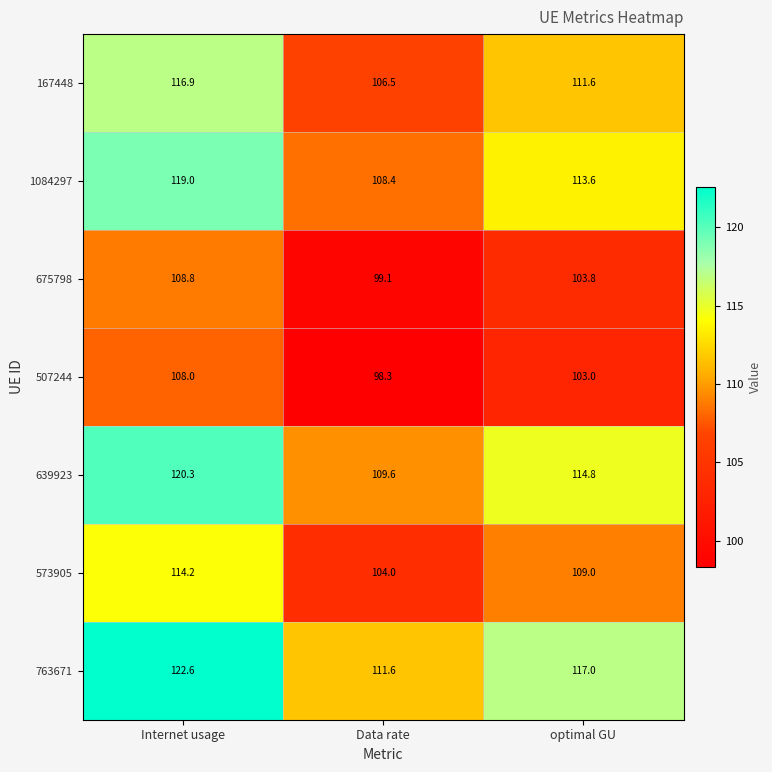

What is the average value of the 507244 series?

103.1